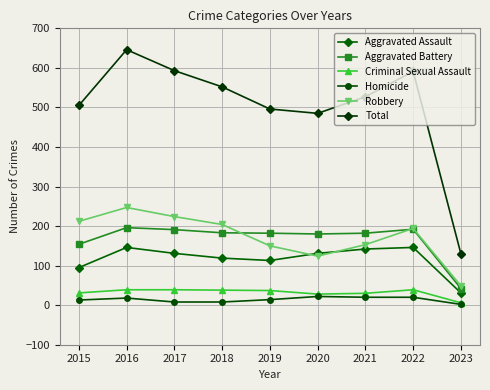

The value of Total at 2023 is 130. True or false?

True